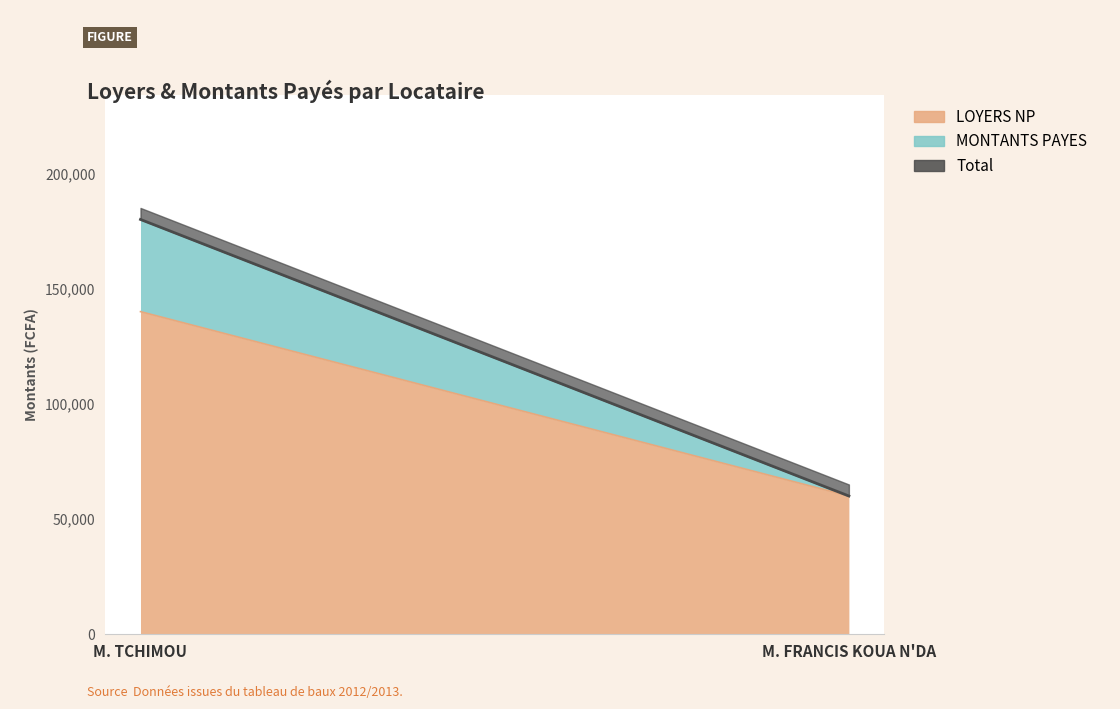

Does the chart display data point markers on the line(s)?

No